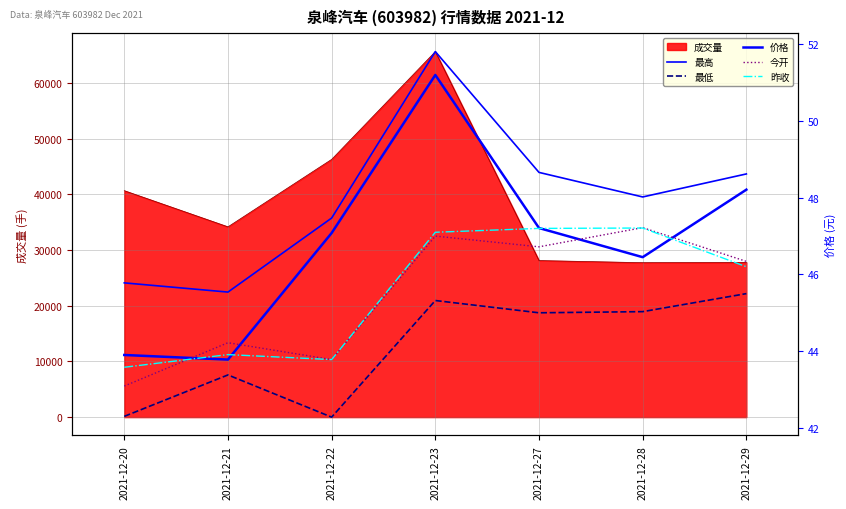

Which series changed the most between 2021-12-20 and 2021-12-23?

价格